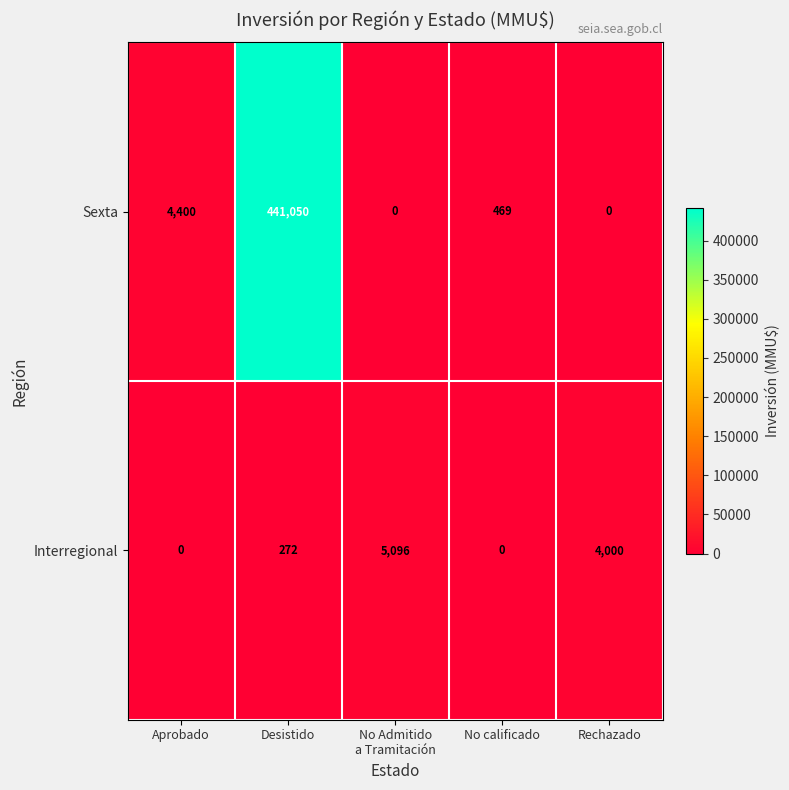

What value does the Sexta series have at No calificado?

469